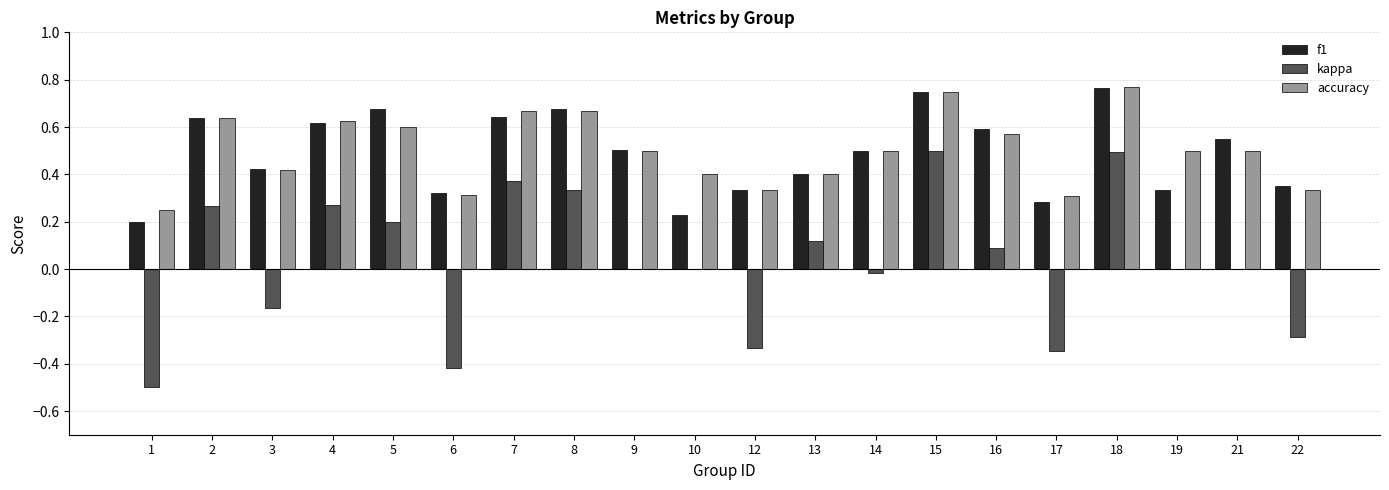

Which series has the largest range (max minus min)?

kappa